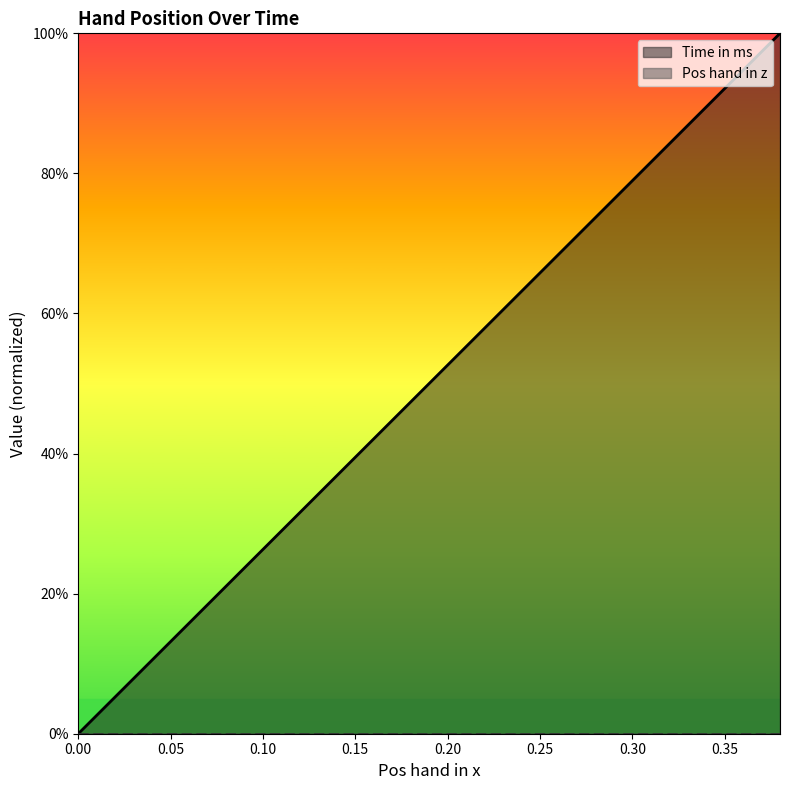

The chart shows a value of 0.3 at 0.28. True or false?

False